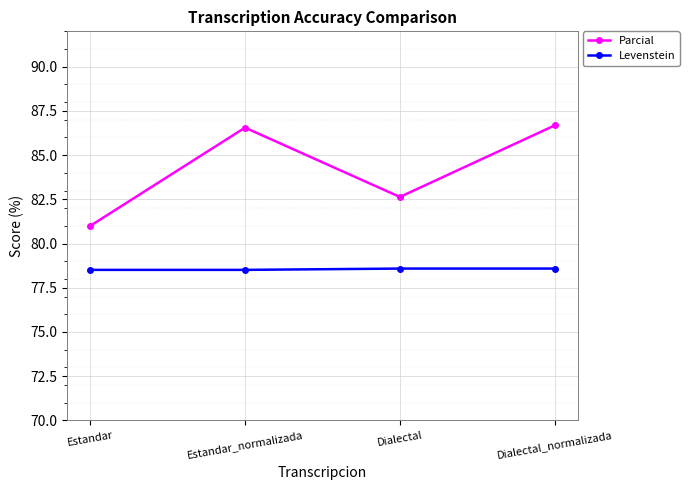

Which series has the largest range (max minus min)?

Parcial